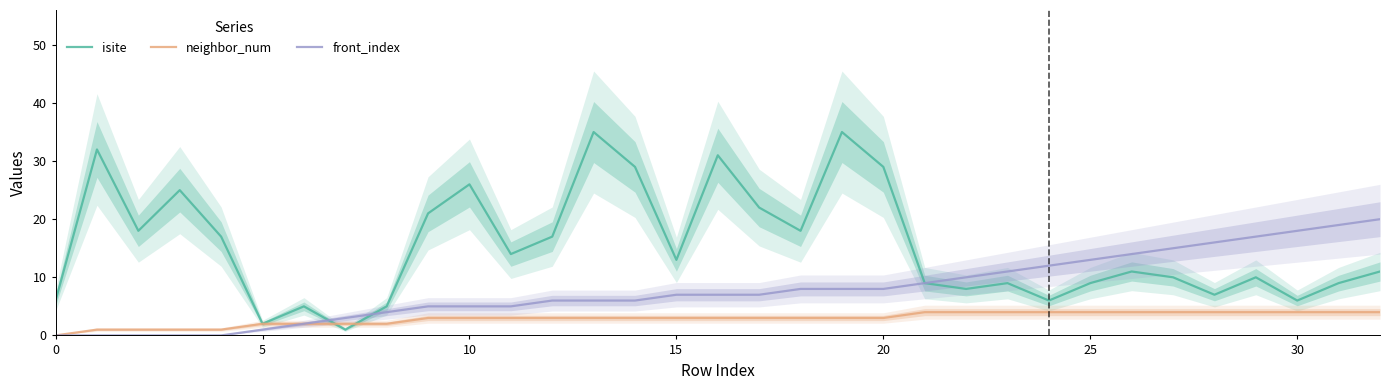

Which series ends up on top after the final intersection of neighbor_num and isite?

isite